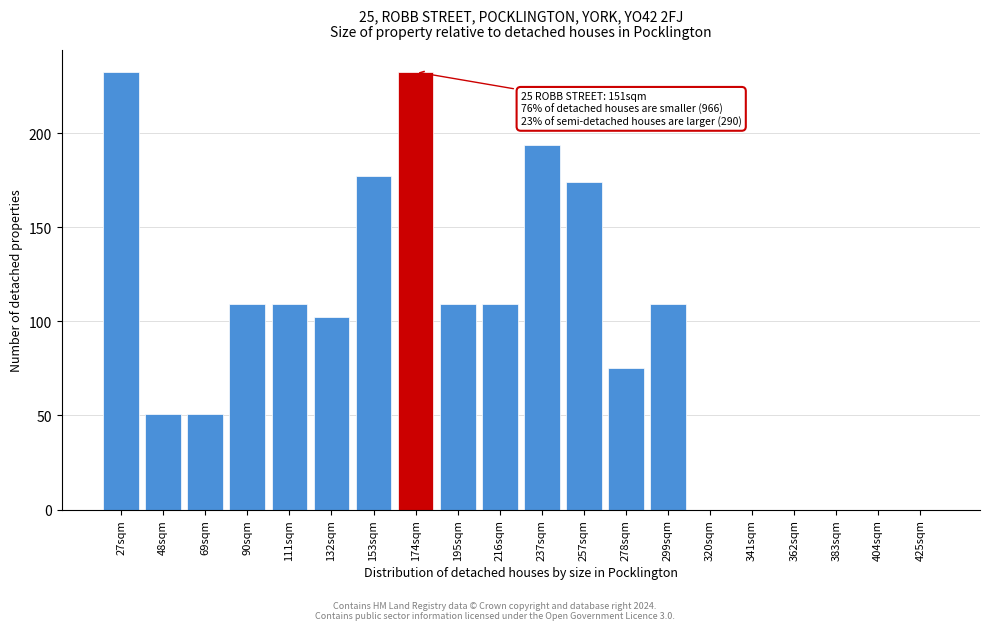

Reading right to left, extract all data points from this chart.

425sqm=0.0	404sqm=0.0	383sqm=0.0	362sqm=0.0	341sqm=0.0	320sqm=0.0	299sqm=109.2	278sqm=75.1	257sqm=174.0	237sqm=193.8	216sqm=109.2	195sqm=109.2	174sqm=232.4	153sqm=177.0	132sqm=102.4	111sqm=109.2	90sqm=109.2	69sqm=50.6	48sqm=50.6	27sqm=232.4